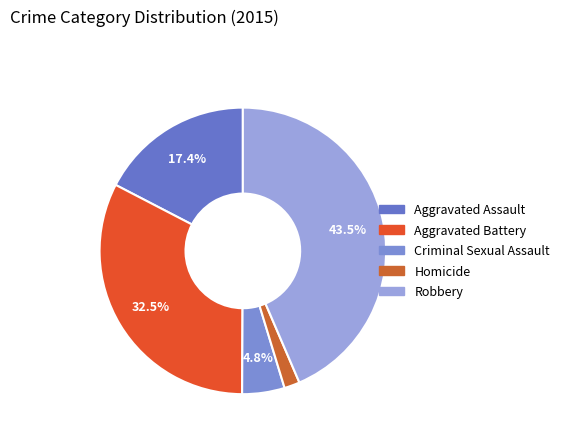

Which slice is the largest?

Robbery